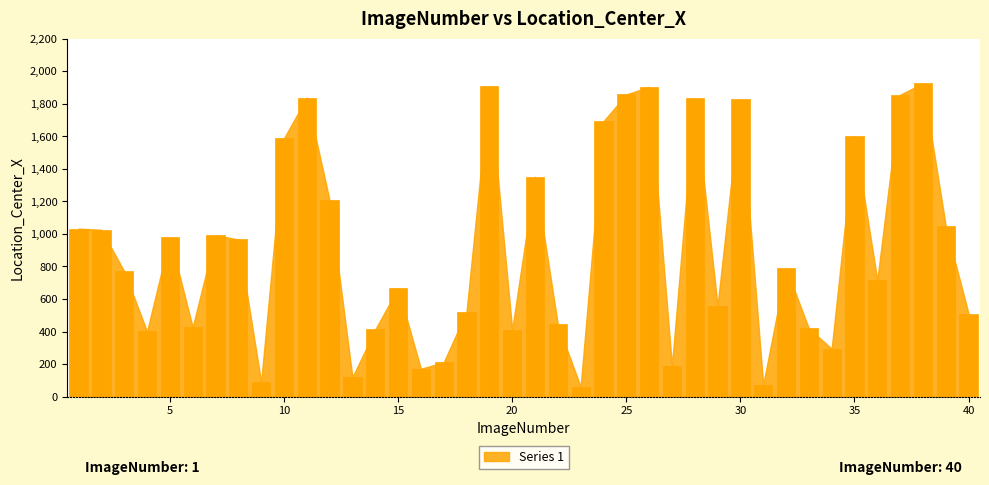

What is the maximum value shown in the chart?

1926.2